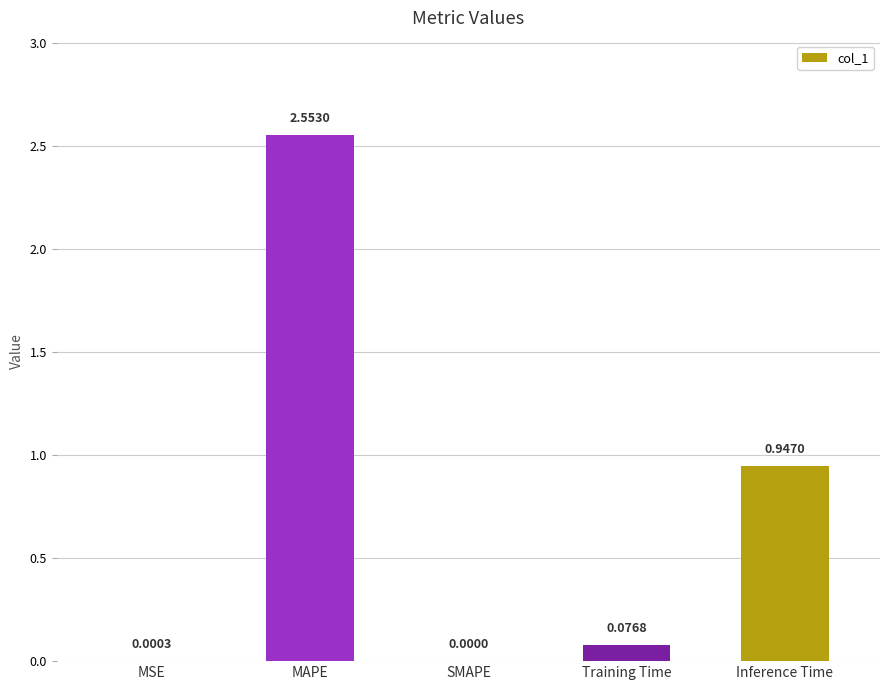

At which label is the value closest to 1?

Inference Time